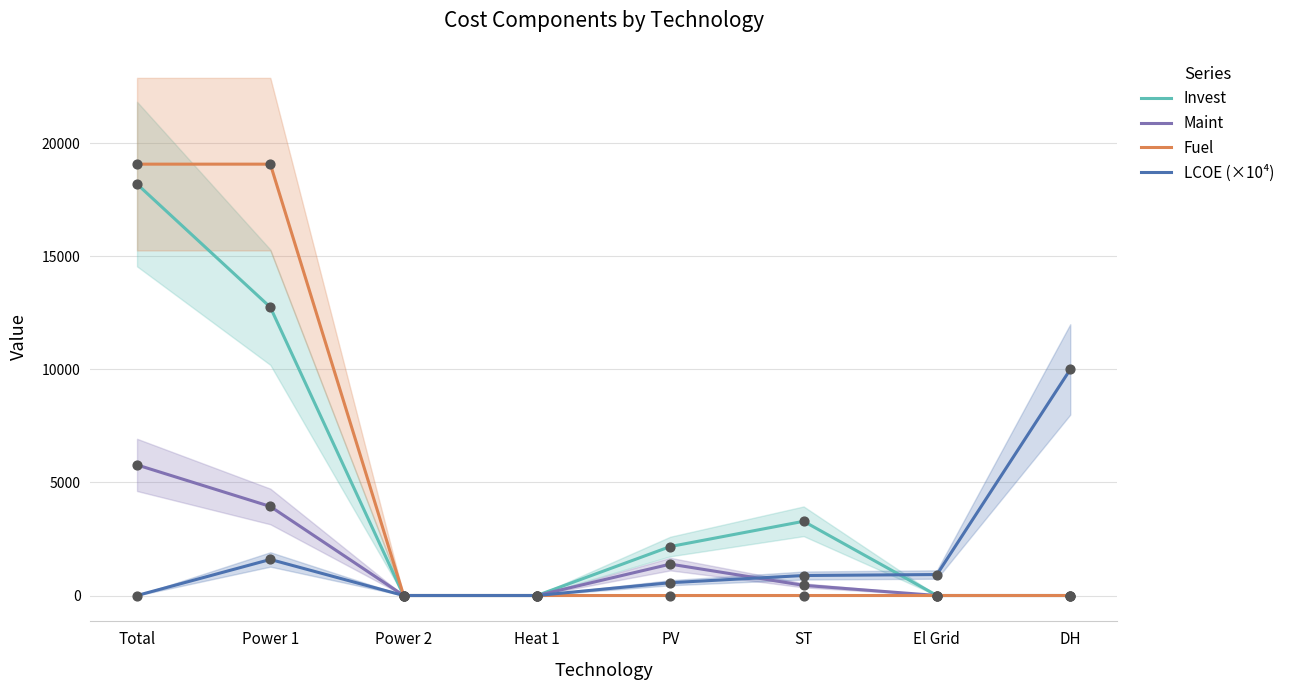

Which series has the largest total across all categories?

Fuel